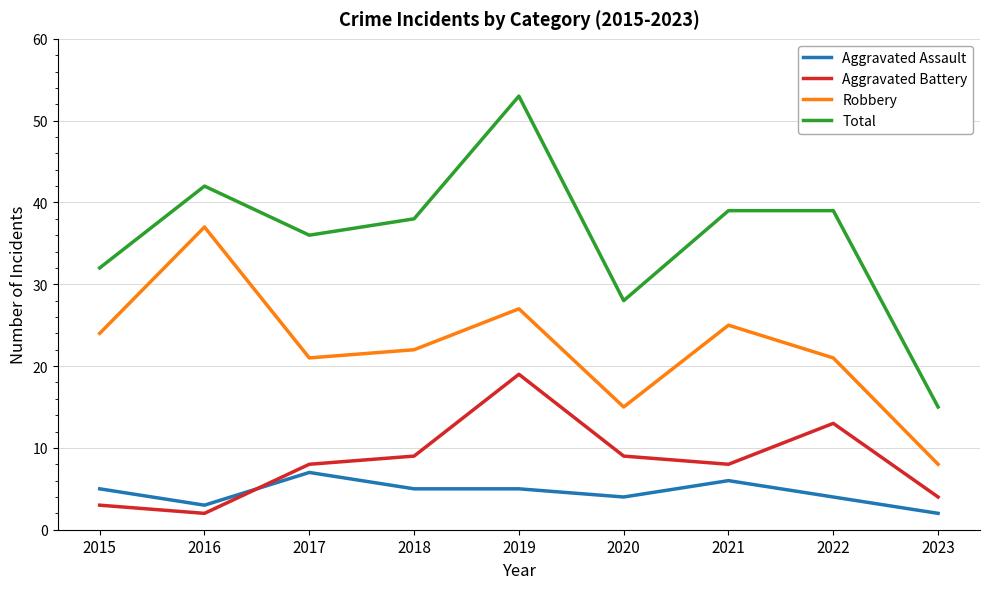

Is the value of Total at 2023 greater than the value of Aggravated Assault at 2022?

Yes